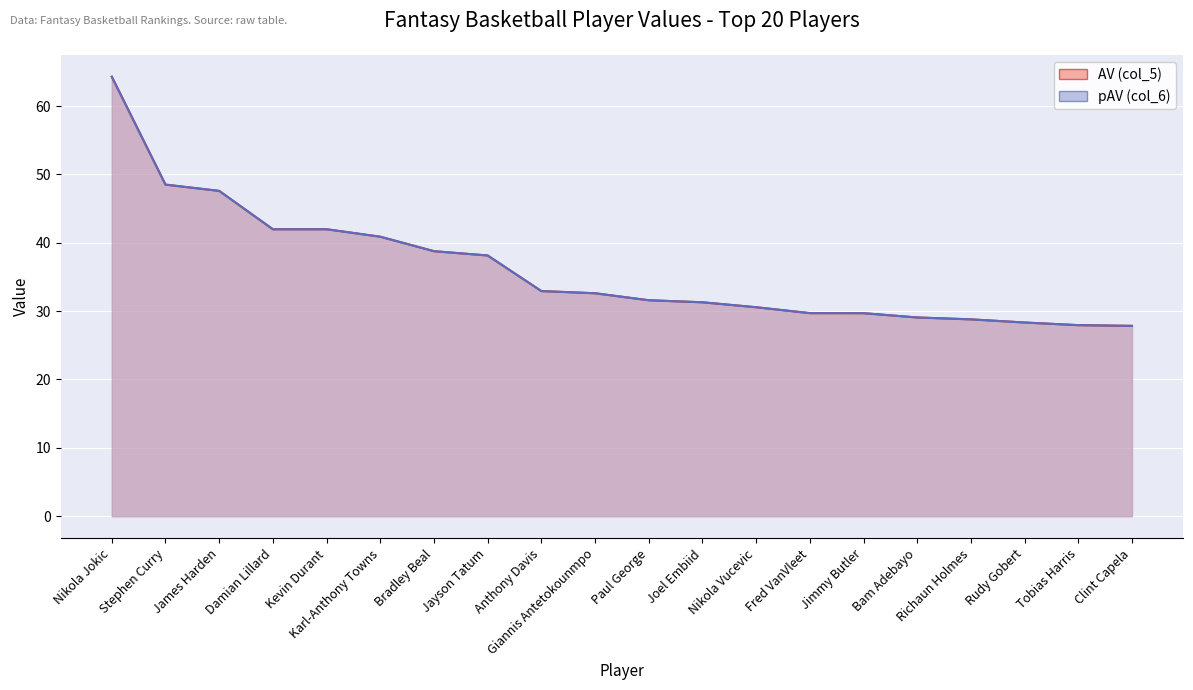

Between Richaun Holmes and Tobias Harris, which is larger?

Richaun Holmes